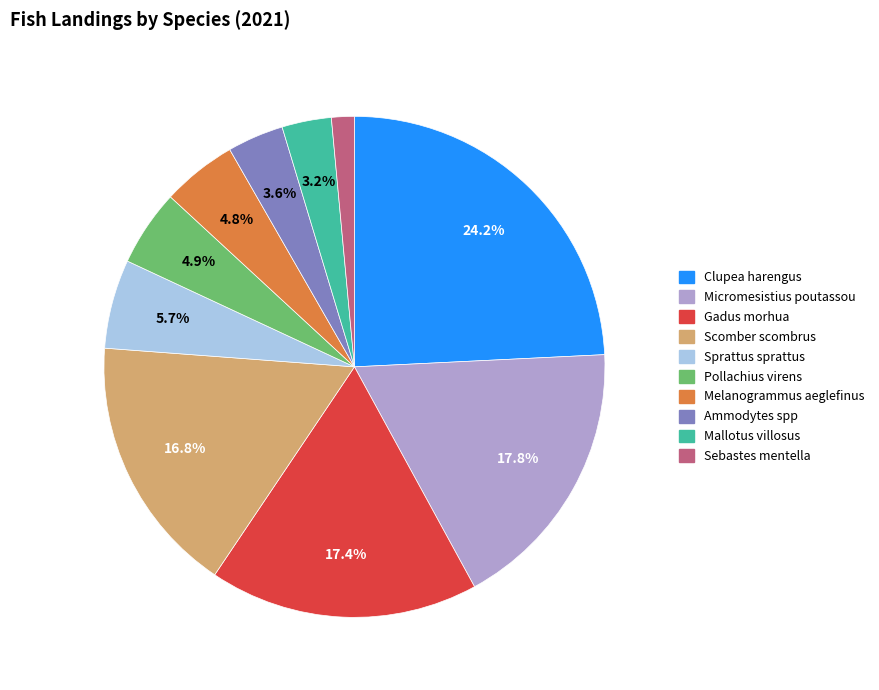

Which slice is the smallest?

Sebastes mentella